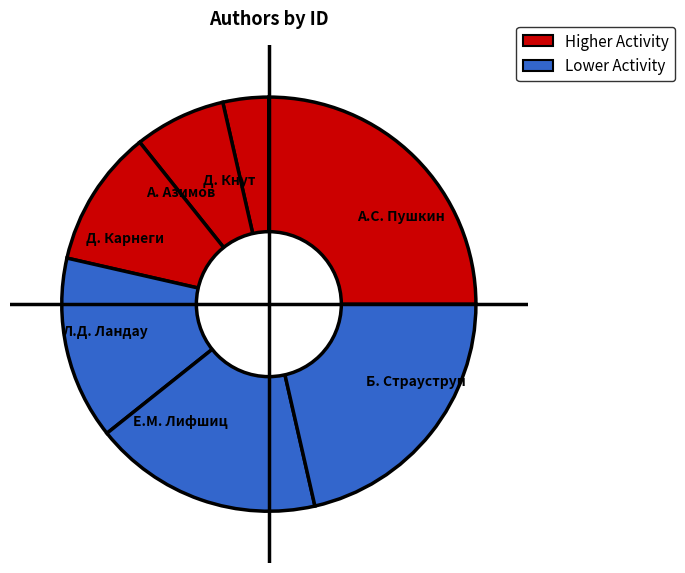

What is the largest slice in the pie chart?

А.С. Пушкин